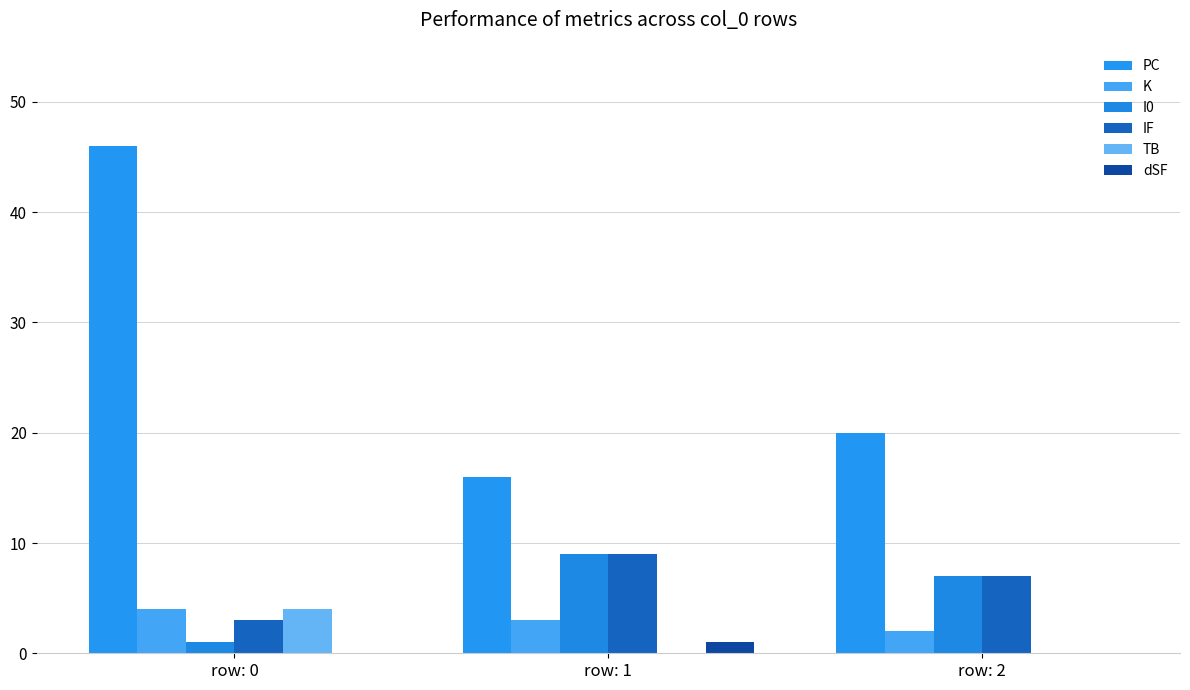

What is the value of the PC bar at the 2nd from the left?

16